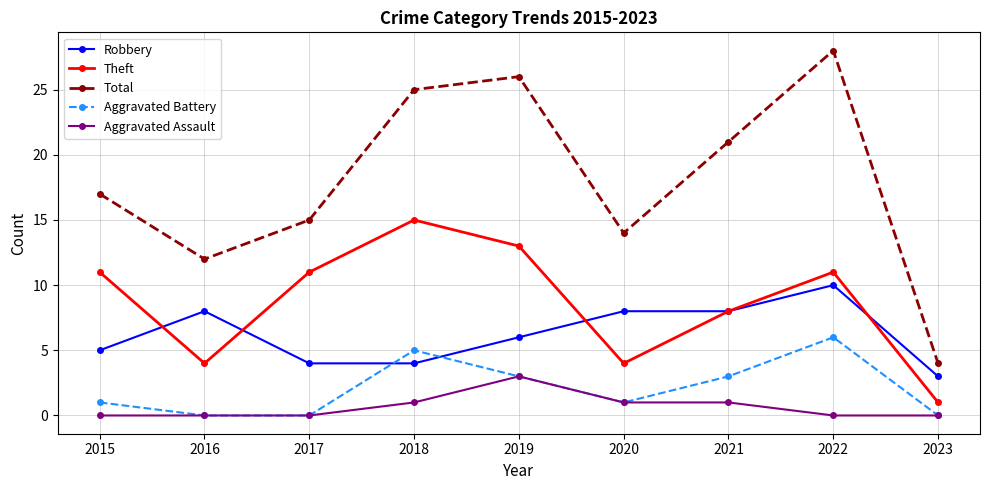

At which category does Aggravated Battery reach its first local peak?

2018